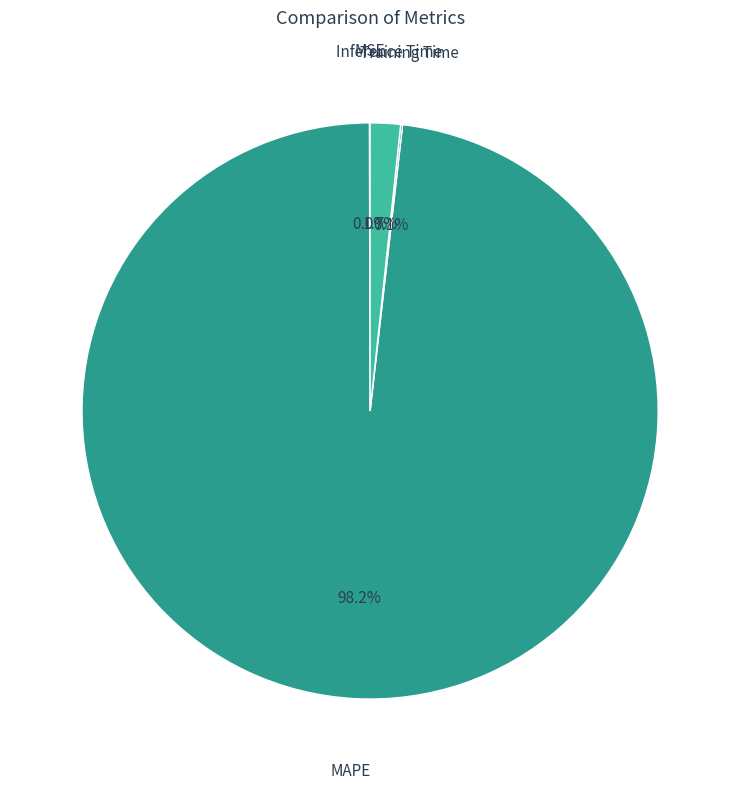

What is the largest slice in the pie chart?

MAPE